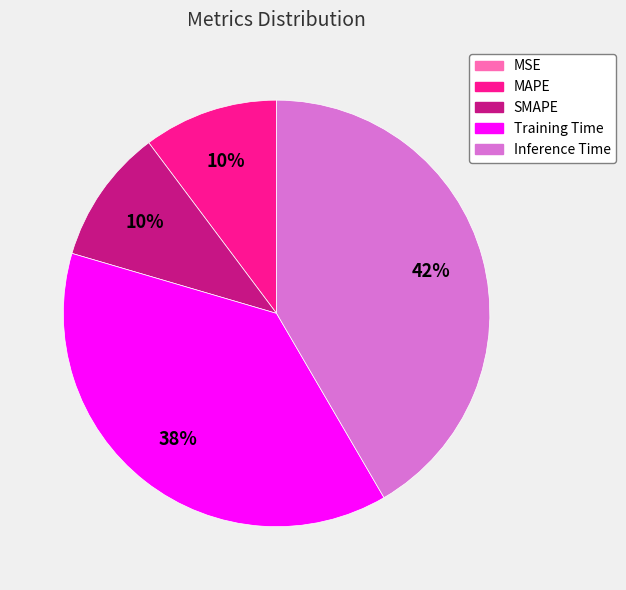

The Inference Time slice represents 36% of the pie. True or false?

False